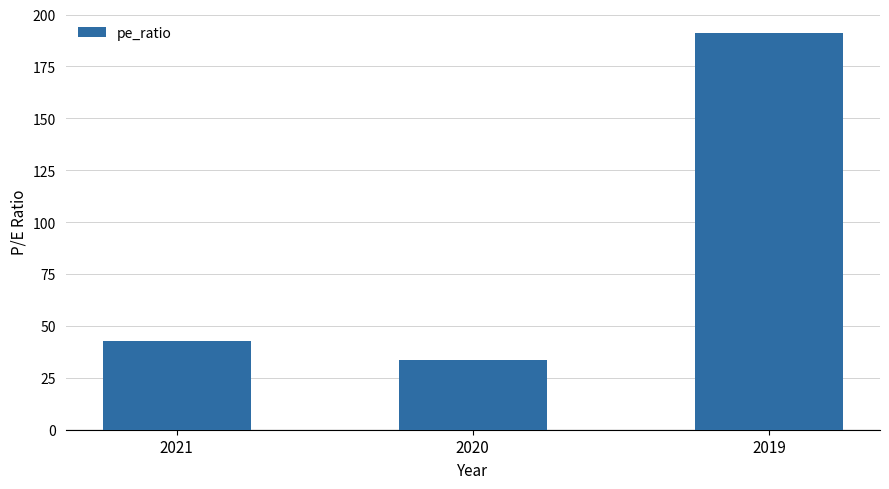

What is the difference between the maximum and minimum values?

157.2